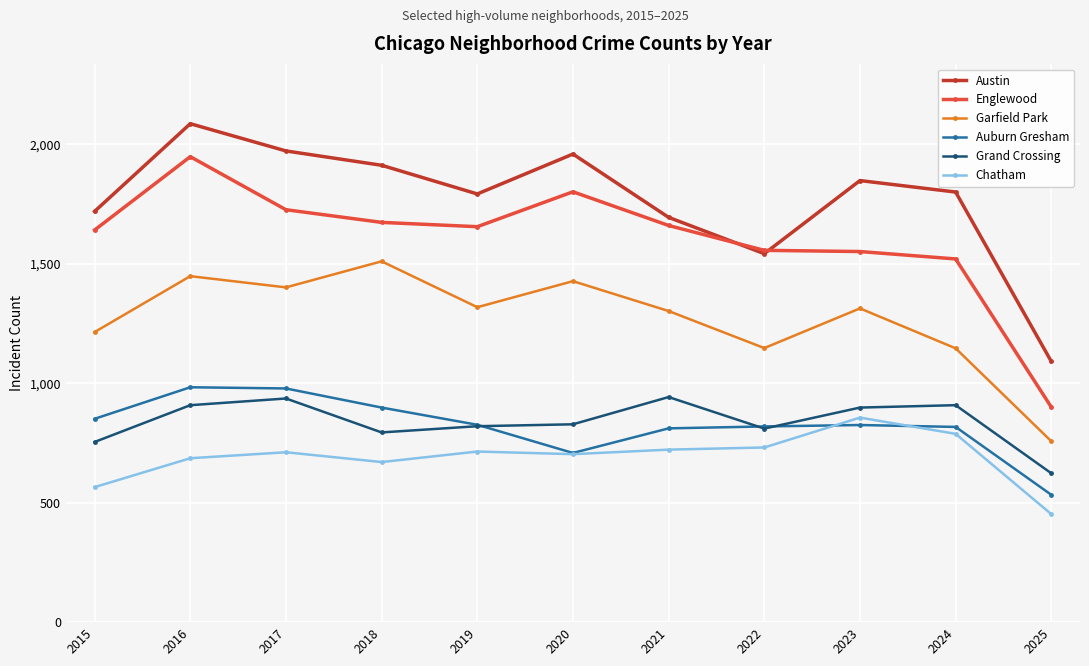

How many distinct data groups are displayed?

6